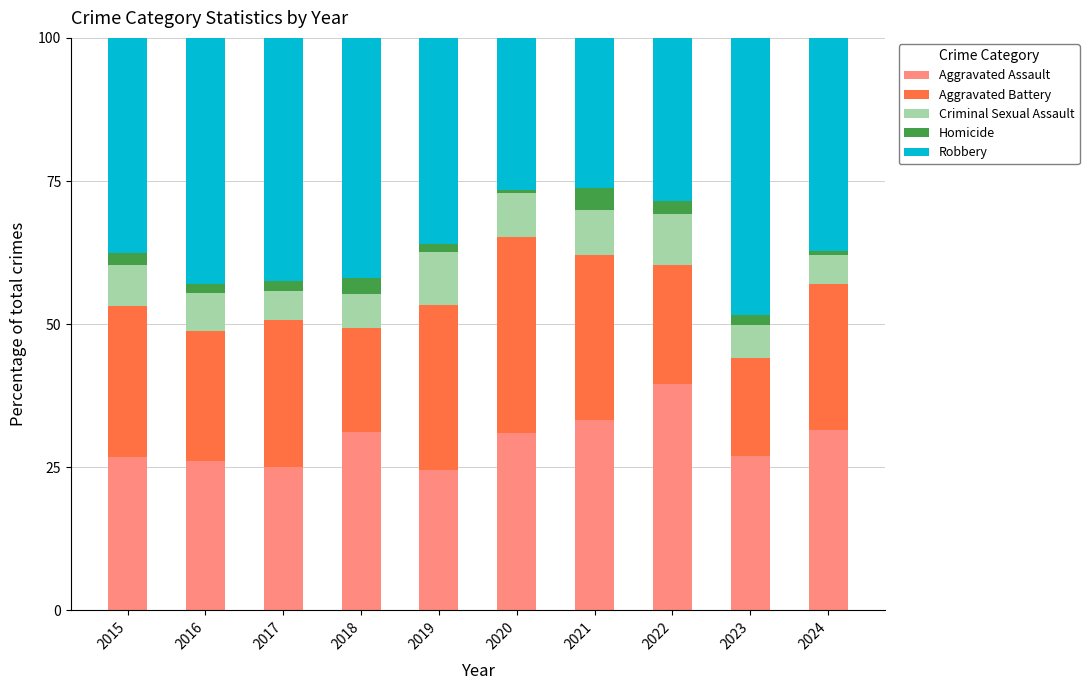

What is the lowest value of the Aggravated Assault series?

24.5